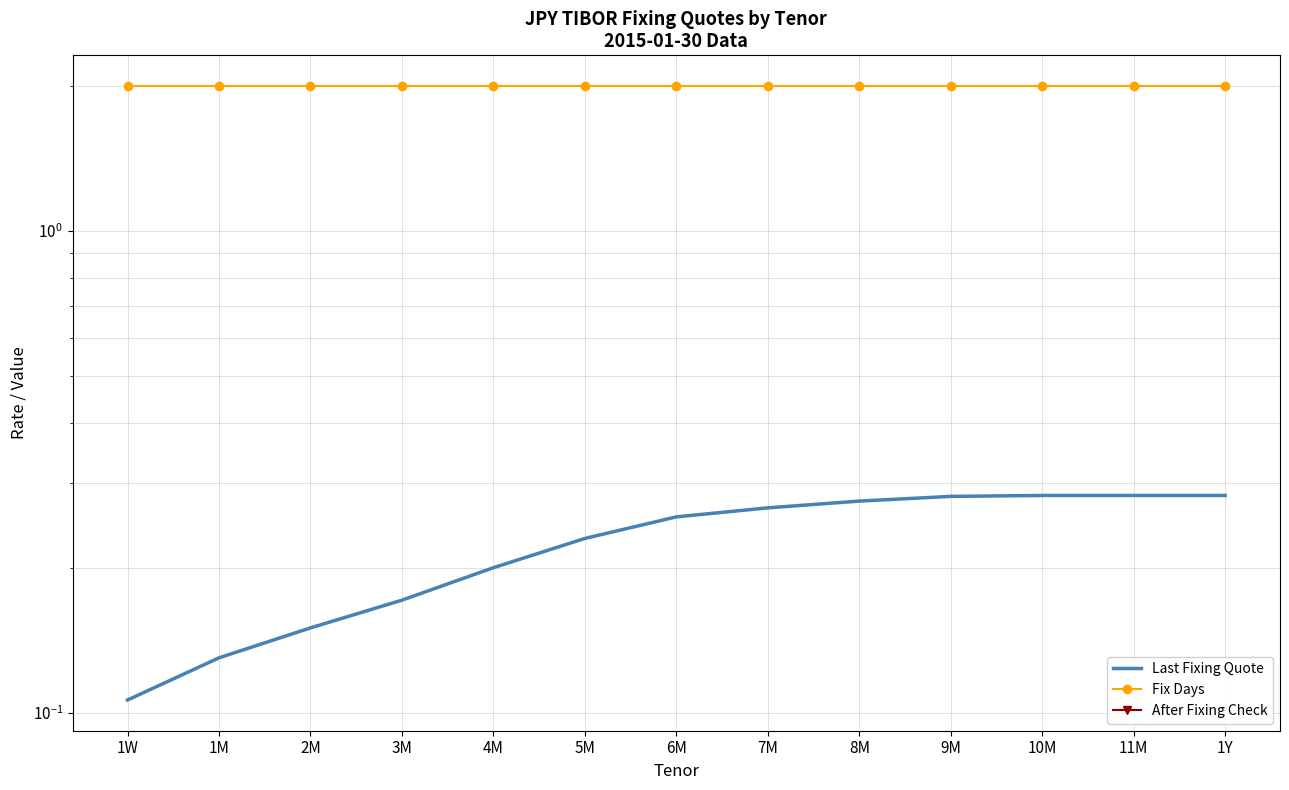

Between 7M and 1M, which is larger?

7M